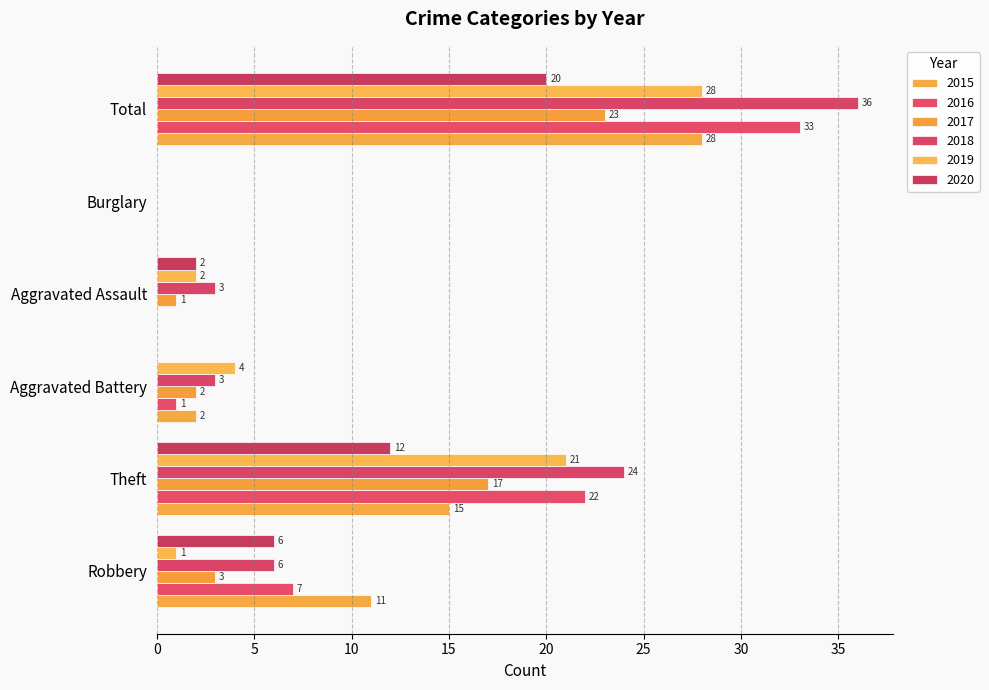

Which label corresponds to the smallest value in the chart?

Aggravated Assault